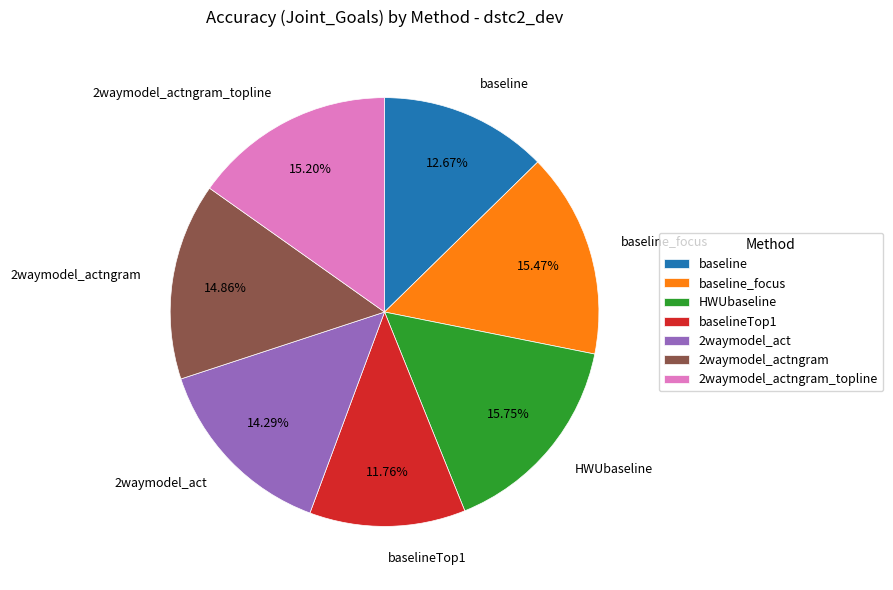

To the nearest percent, what is the difference between the 2waymodel_act and HWUbaseline slice percentages?

1%